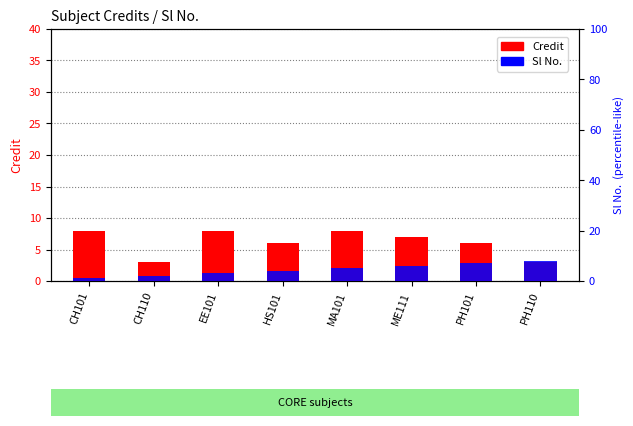

Is the value of Sl No. at MA101 greater than the value of Credit at HS101?

No